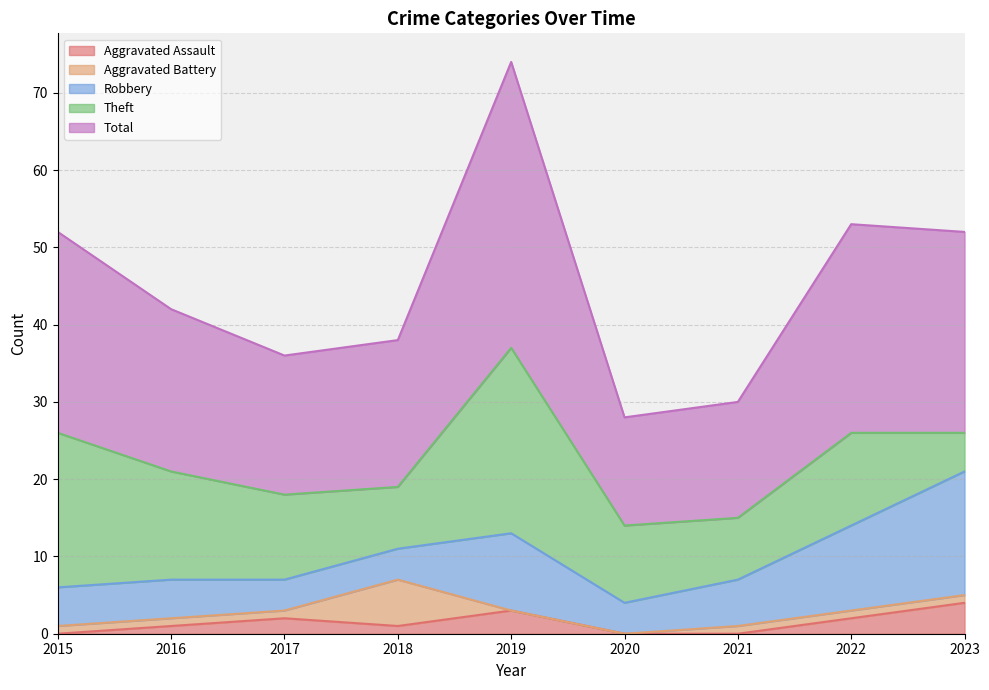

Does the chart display data point markers on the line(s)?

No